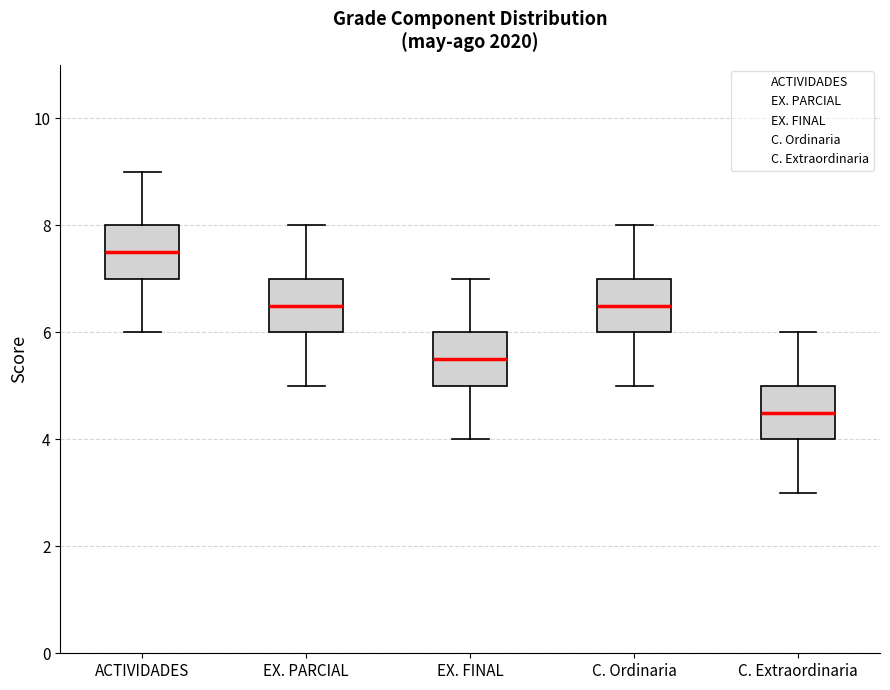

Reading left to right, read every box against the y-axis: the position of its median line, the range the box covers, and the ends of its whiskers. The values are not printed on the chart, so give them approximately, as read against the axis.

ACTIVIDADES: median 7.6, box 7.0 to 8.0, whiskers 6.0 to 9.0
EX. PARCIAL: median 6.6, box 6.0 to 7.0, whiskers 5.0 to 8.0
EX. FINAL: median 5.6, box 5.0 to 6.0, whiskers 4.0 to 7.0
C. Ordinaria: median 6.6, box 6.0 to 7.0, whiskers 5.0 to 8.0
C. Extraordinaria: median 4.6, box 4.0 to 5.0, whiskers 3.0 to 6.0